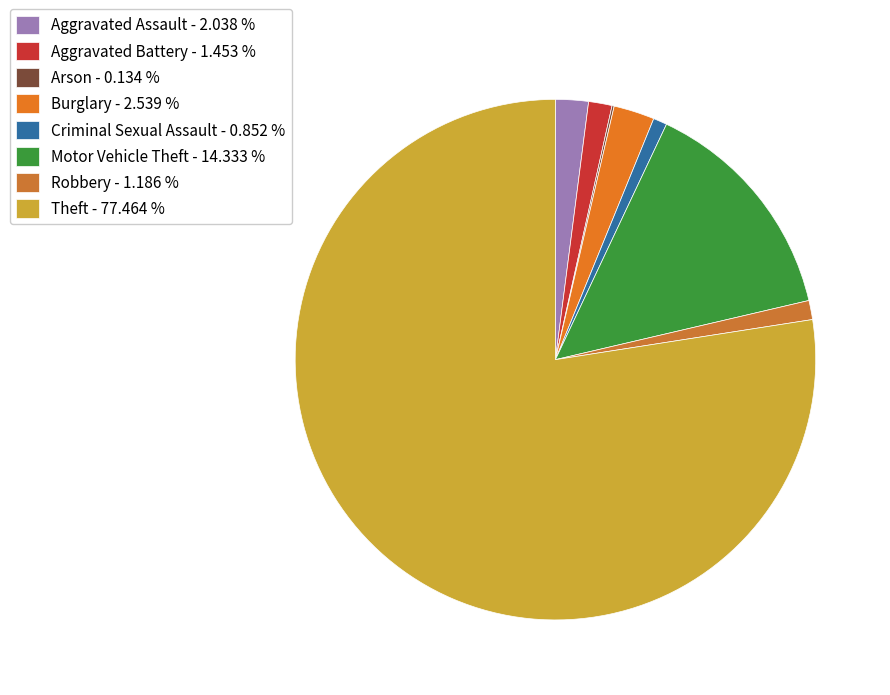

Between Robbery and Arson, which is larger?

Robbery